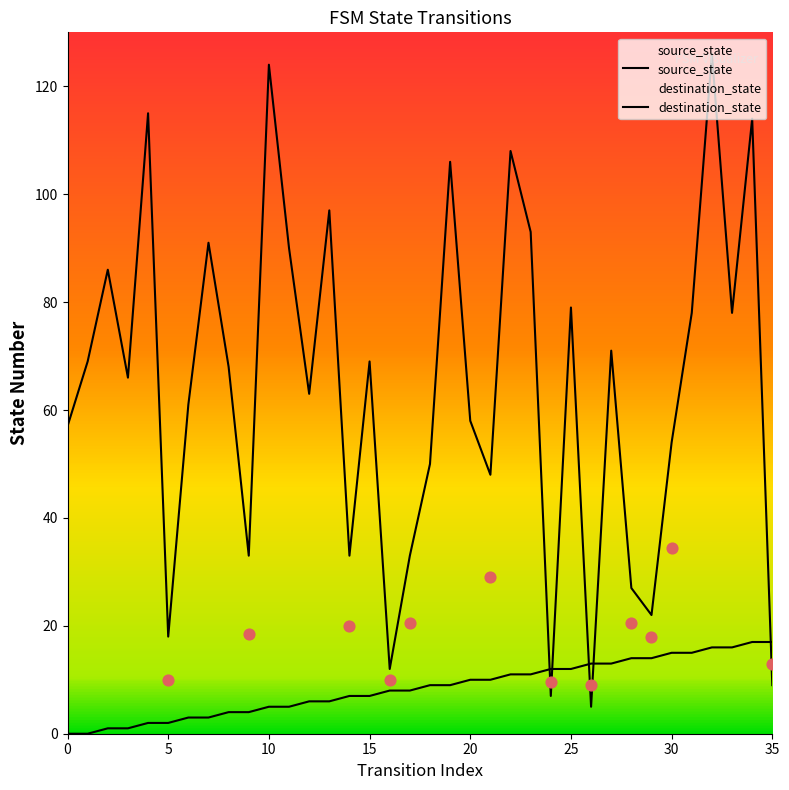

Is the value of source_state at 8 greater than the value of destination_state at 21?

No